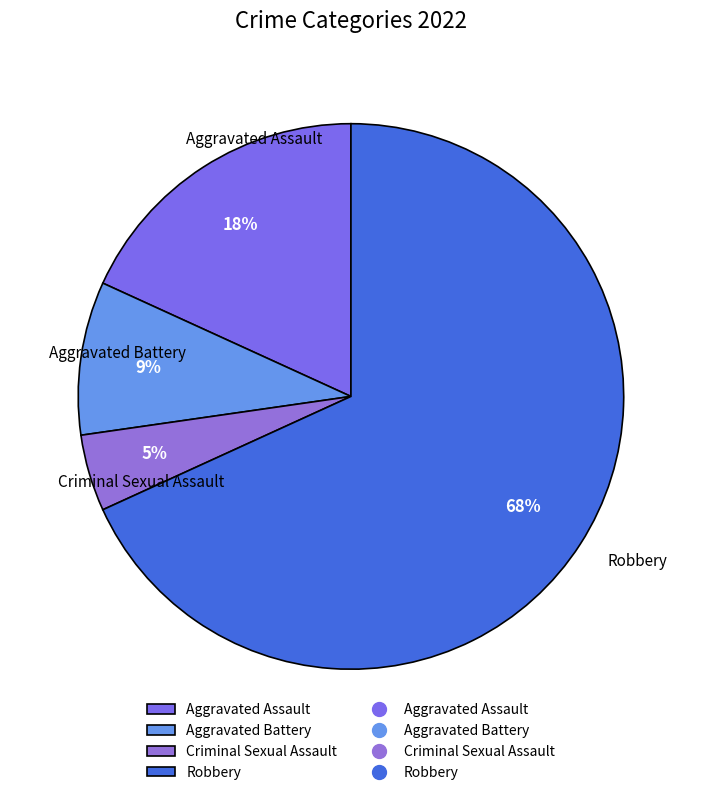

Is it true that Aggravated Battery is 9% of the pie?

True